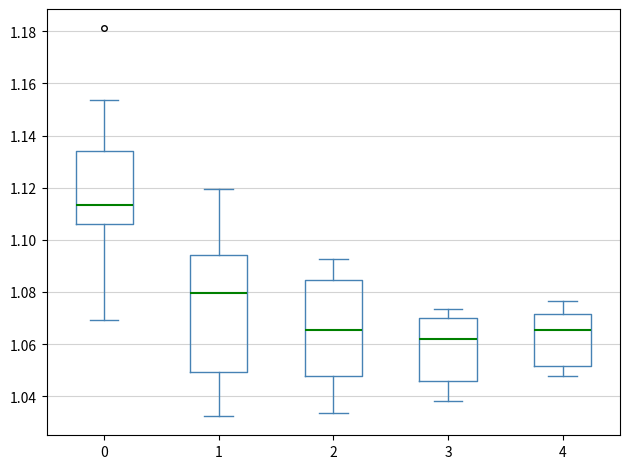

Where does the upper whisker of the box at x = 3 end on the y-axis? The values are not printed on the chart, so give them approximately, as read against the axis.

1.074